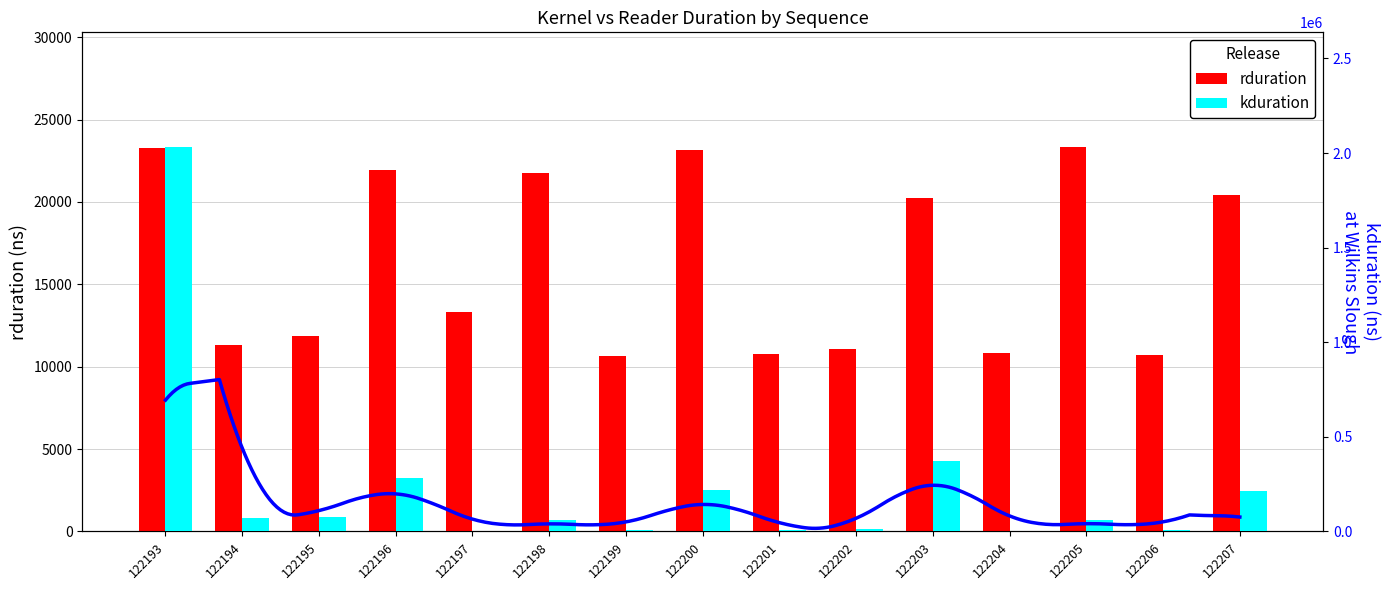

What is the smallest value displayed?

3360